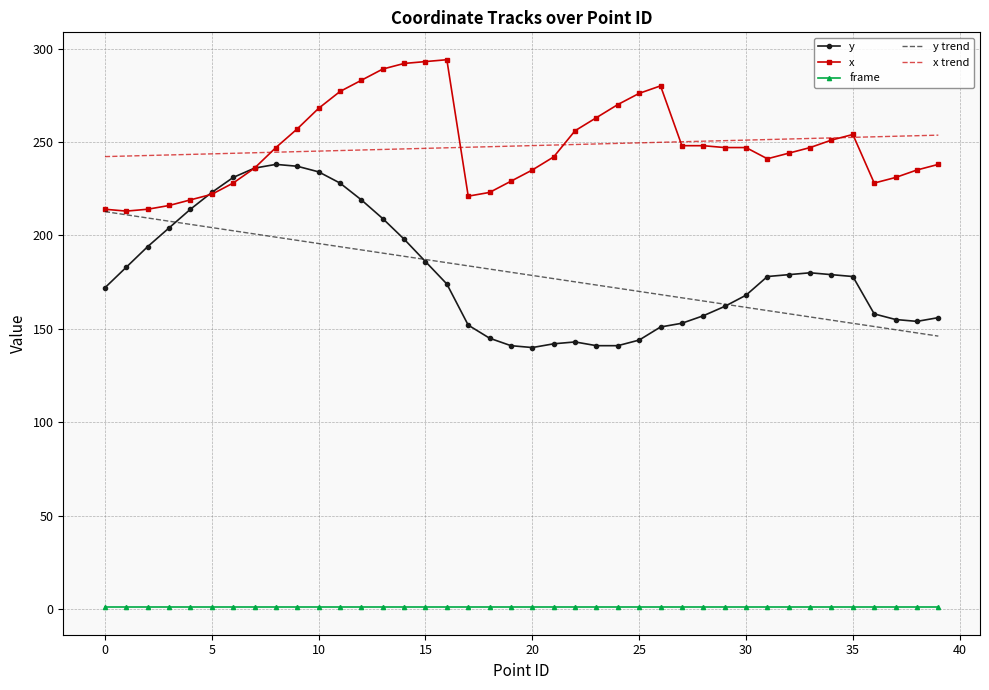

True or false: frame and y trend cross at least once.

False